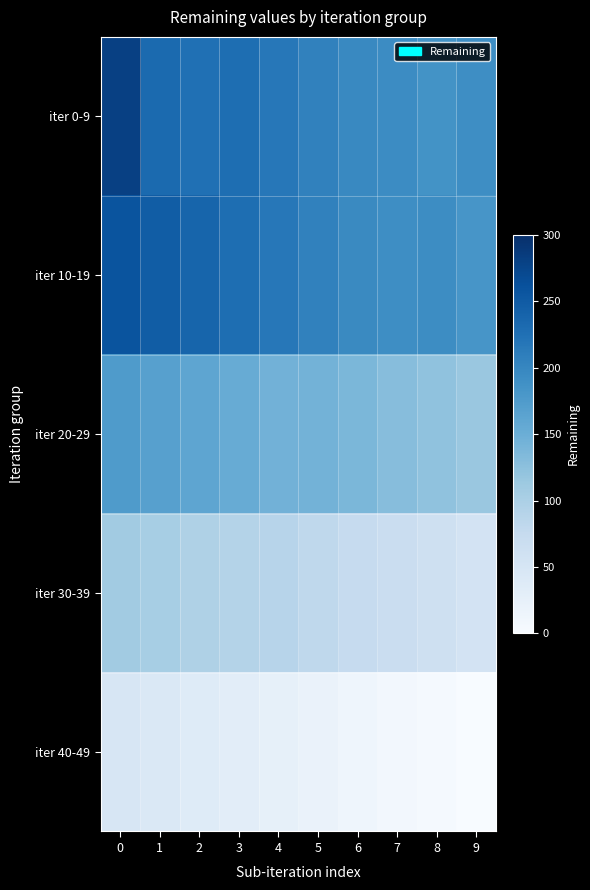

At how many categories does at least one series exceed 131?

10